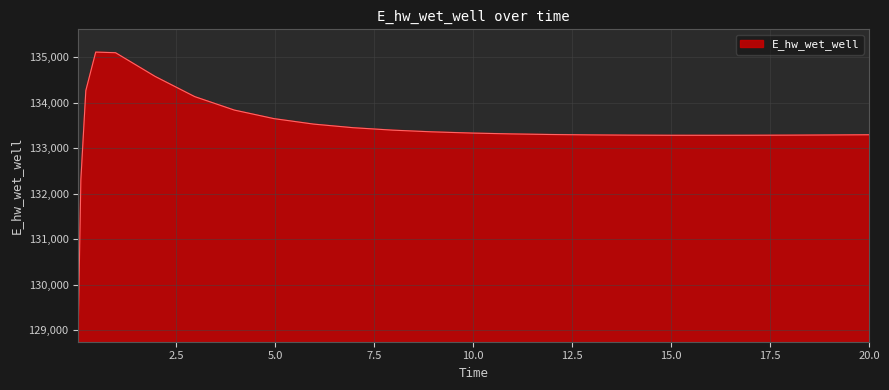

What is the maximum value shown in the chart?

135107.5